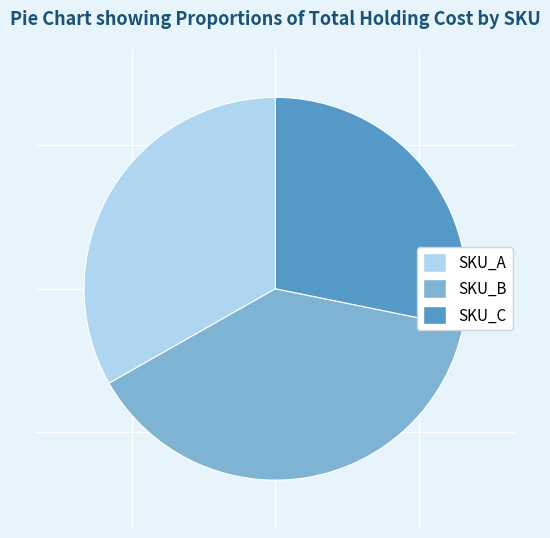

Which category has the biggest portion of the pie?

SKU_B